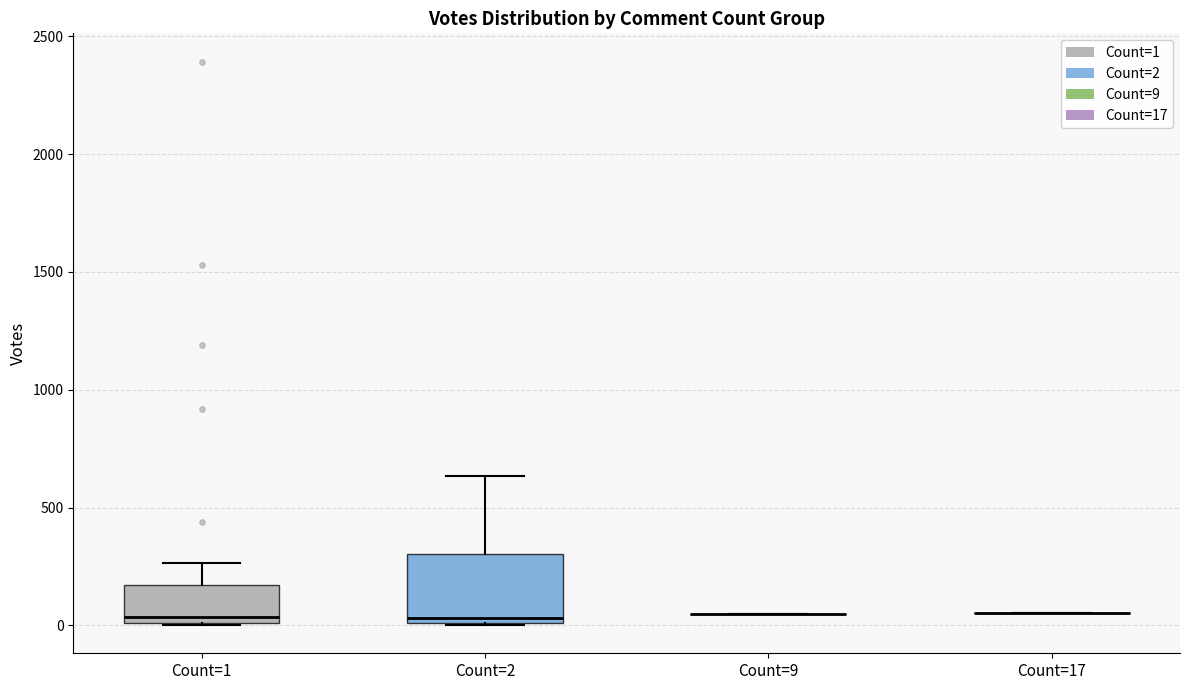

Comparing the boxes themselves (not the whiskers), which one is the tallest?

Count=2